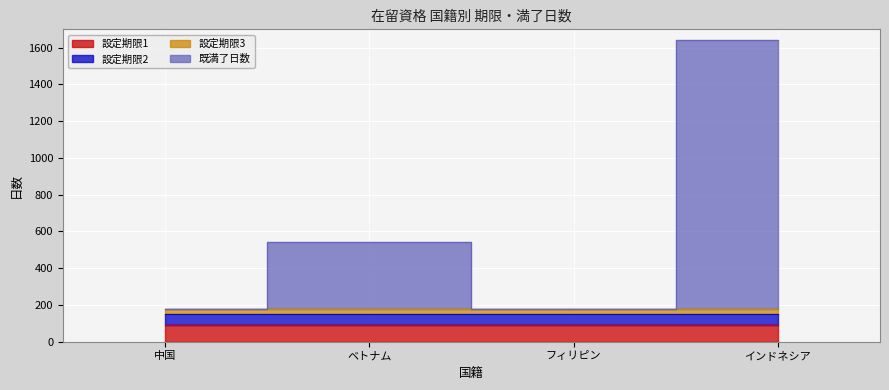

Which series has the largest total across all categories?

既満了日数